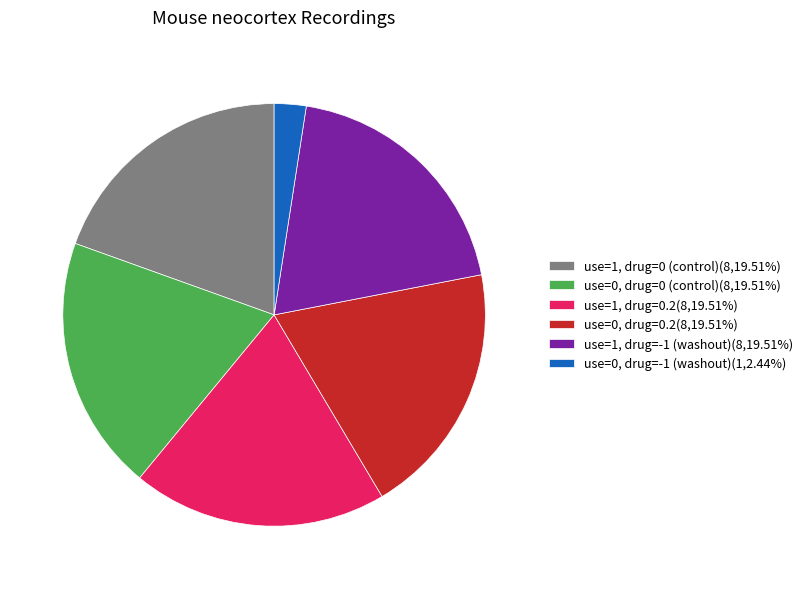

Is the sum of use=1, drug=0 (control)(8,19.51%) and use=0, drug=0 (control)(8,19.51%) greater than half?

No